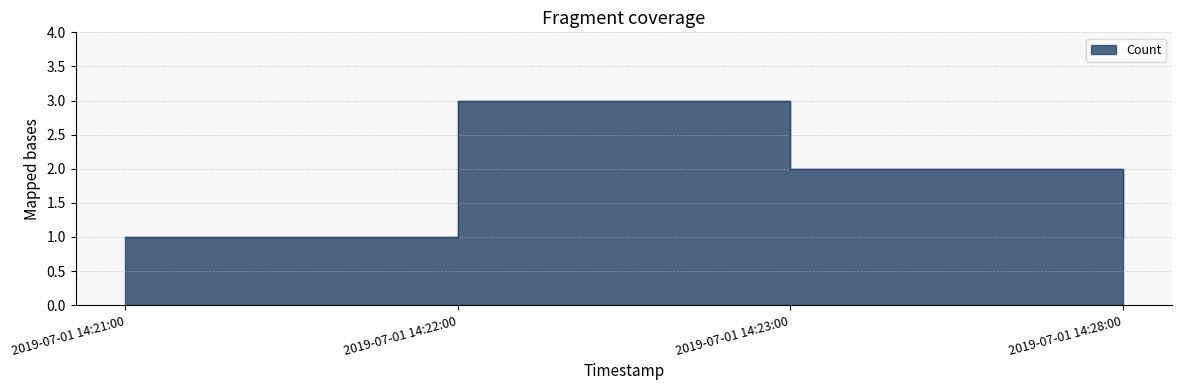

True or false: the data shows 1 at 2019-07-01 14:23:00.

False